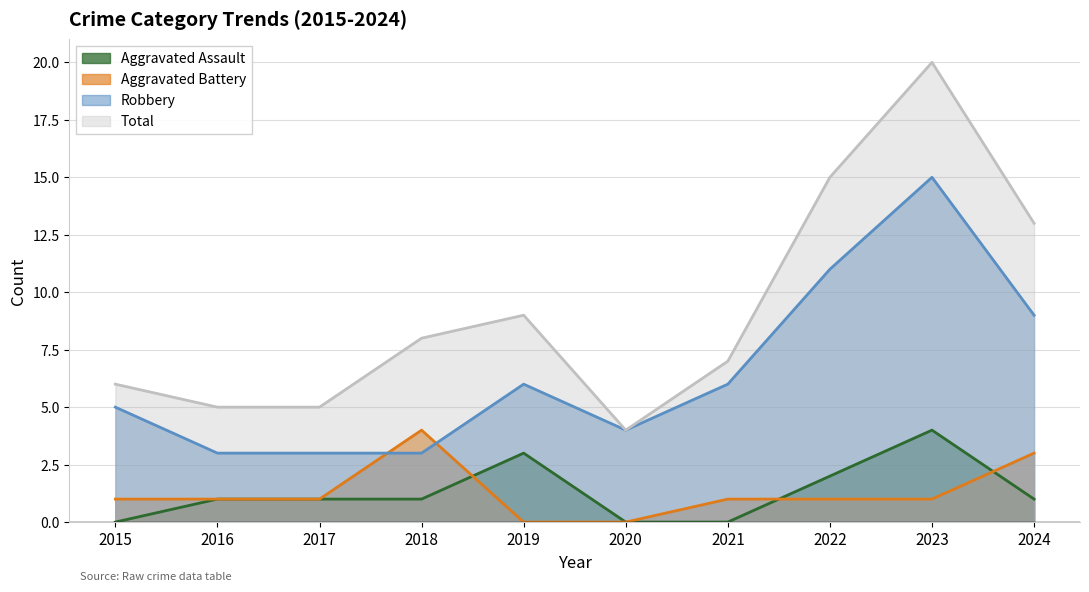

True or false: Total and Robbery intersect in this chart.

False